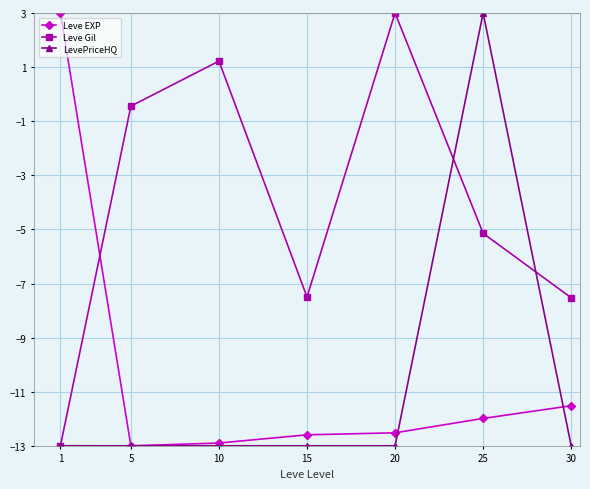

True or false: LevePriceHQ has a value of 3.0 at 25.

True